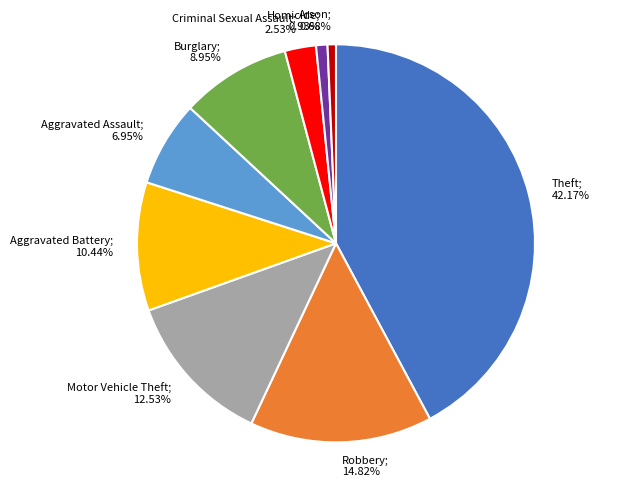

To the nearest percent, what is the difference between the Arson and Criminal Sexual Assault slice percentages?

2%